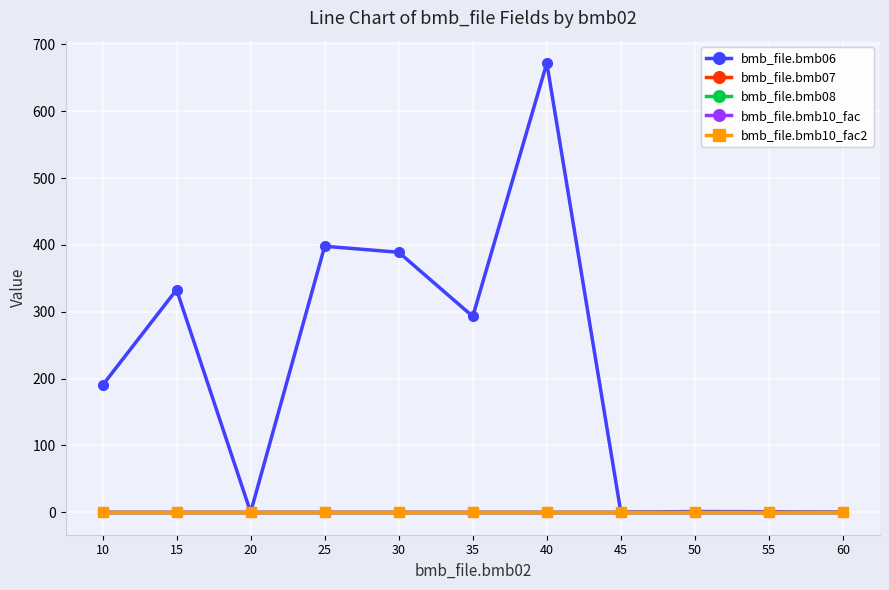

Does the chart have visible grid lines?

Yes